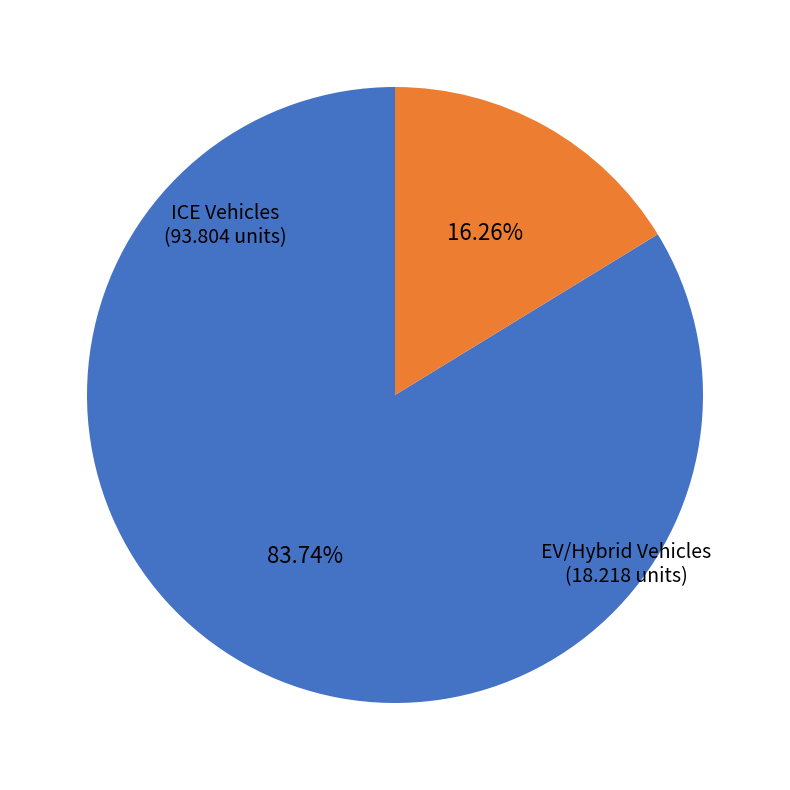

Is there a majority slice in this chart?

Yes